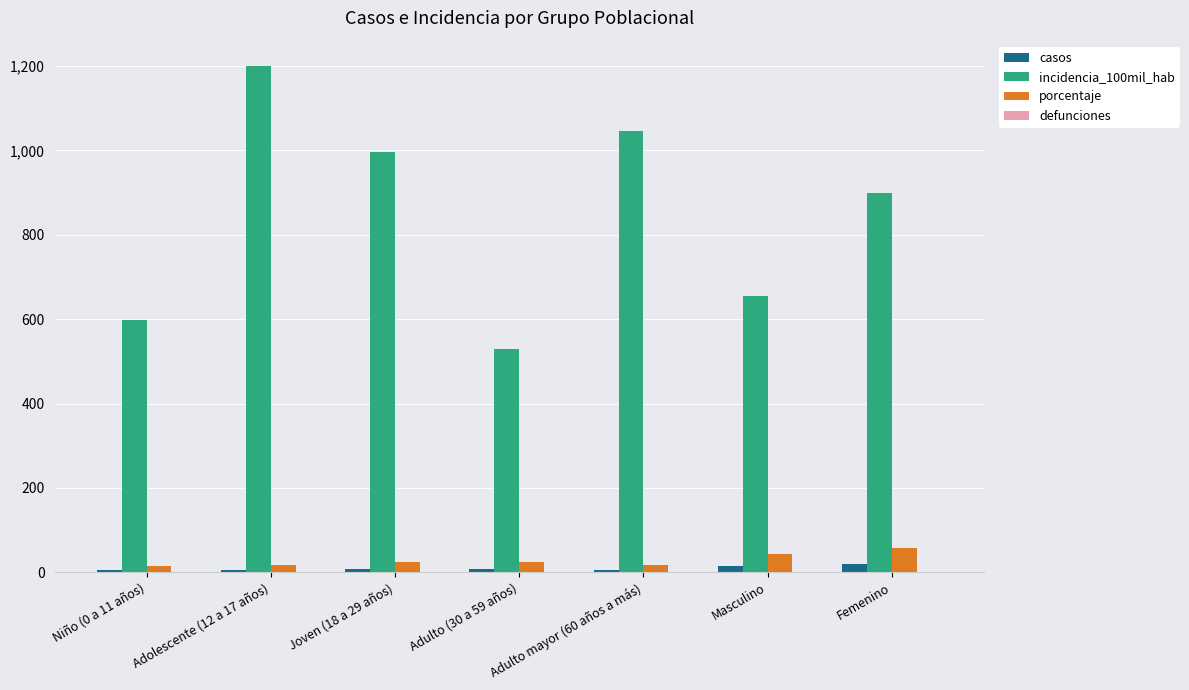

Does the chart contain stacked bars?

No